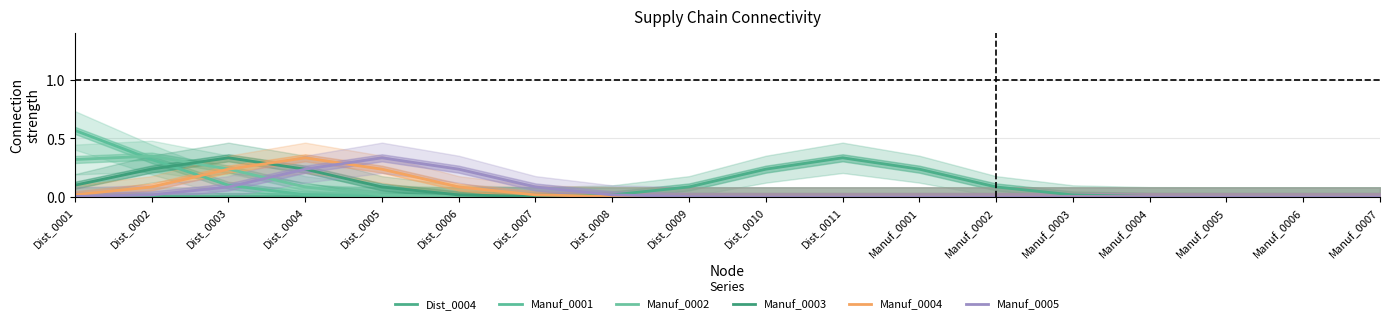

What is the total value across all series at Dist_0011?

0.3